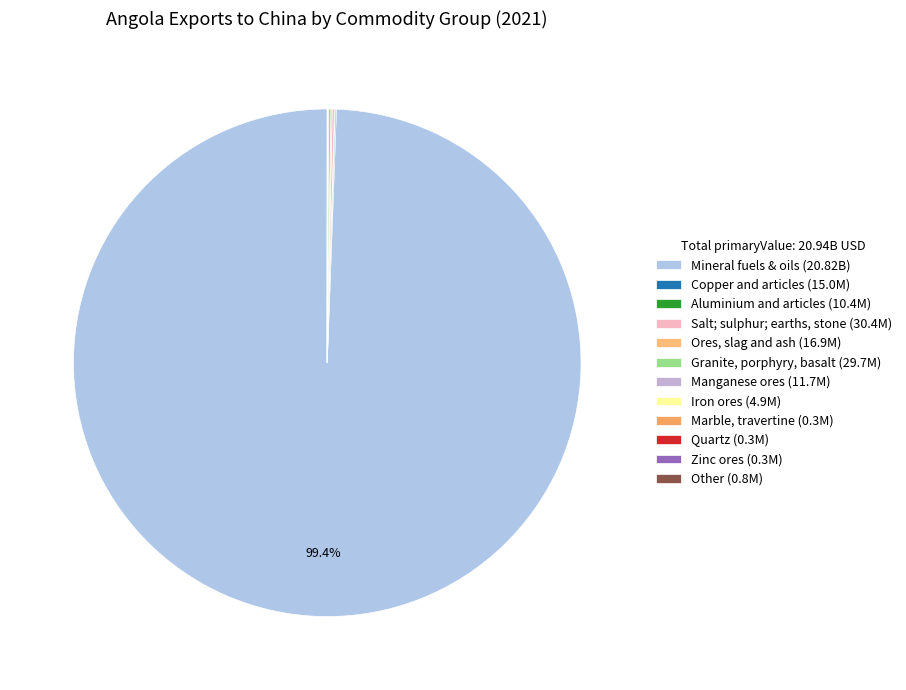

To the nearest percent, what is the combined percentage of Marble, travertine and Mineral fuels & oils?

99%